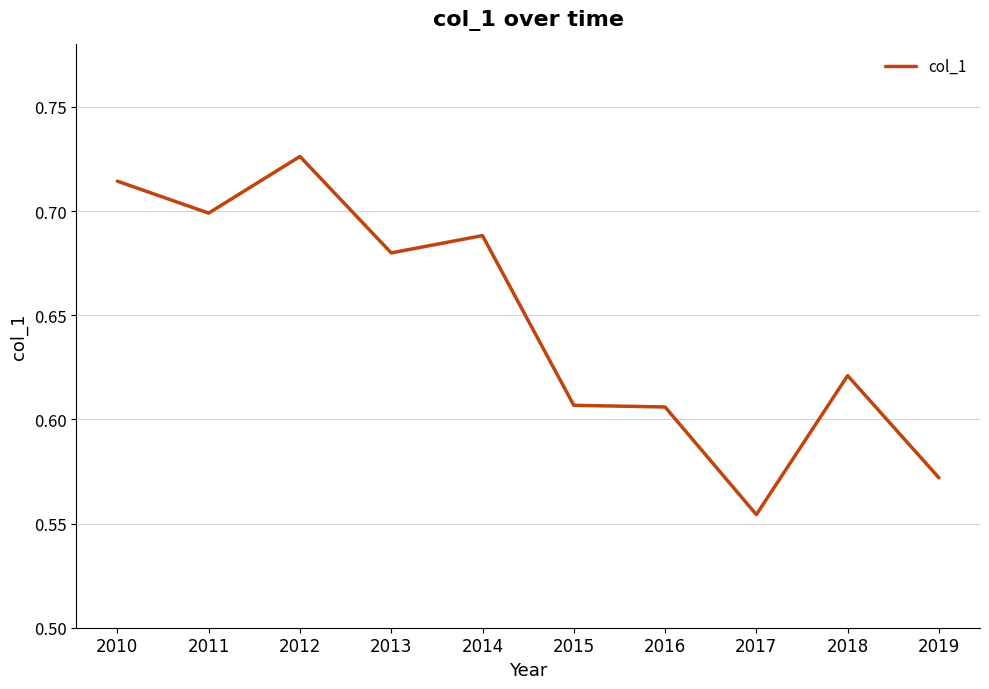

What is the difference between the maximum and second lowest values?

0.2